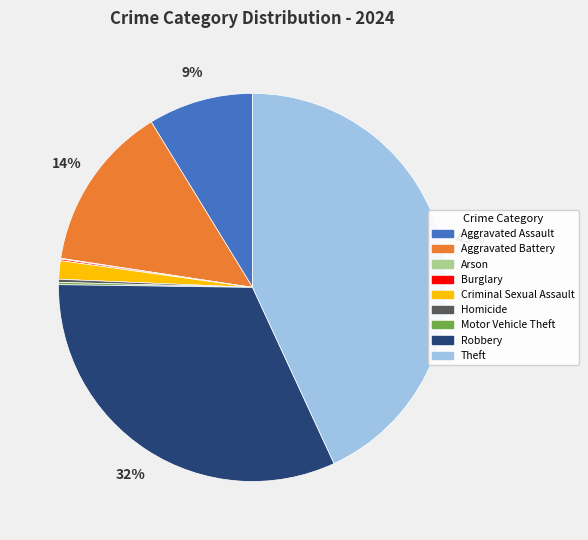

The Criminal Sexual Assault slice represents 2% of the pie. True or false?

True